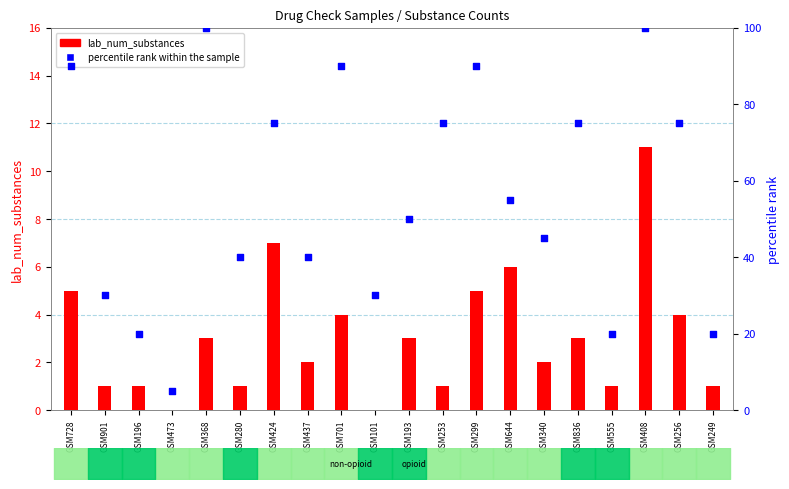

At which category is the sum across all series the highest?

GSM408